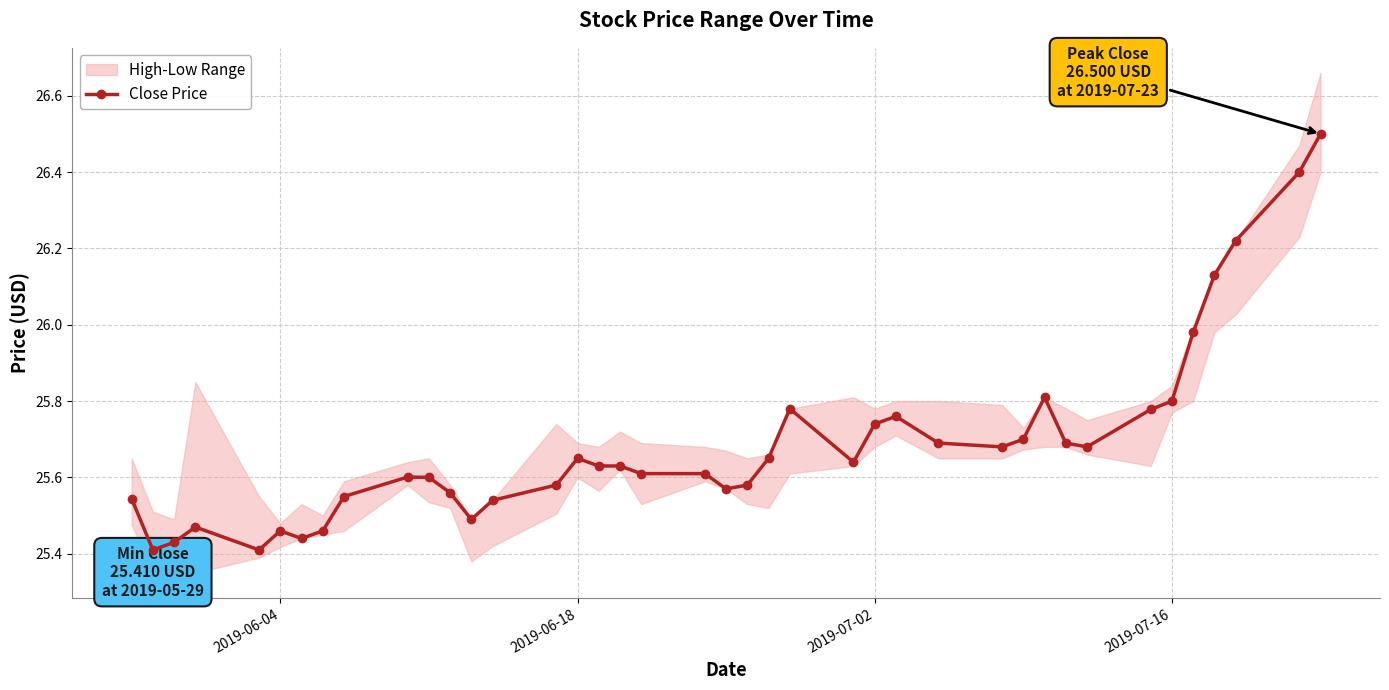

Reading left to right, transcribe all the data shown in this chart.

25.5	25.4	25.4	25.5	25.4	25.5	25.4	25.5	25.5	25.6	25.6	25.6	25.5	25.5	25.6	25.6	25.6	25.6	25.6	25.6	25.6	25.6	25.6	25.8	25.6	25.7	25.8	25.7	25.7	25.7	25.8	25.7	25.7	25.8	25.8	26.0	26.1	26.2	26.4	26.5